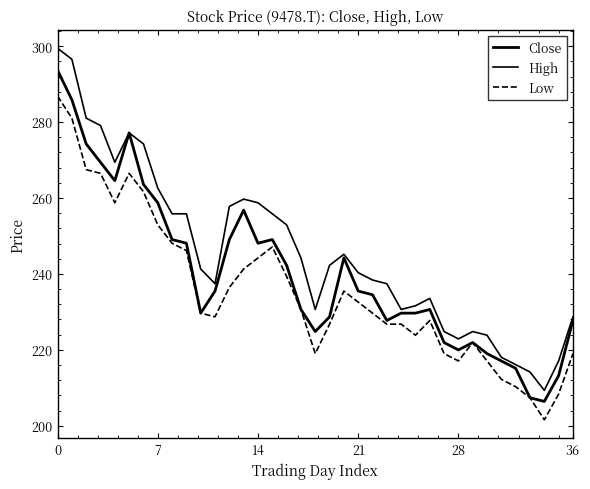

Does the chart have visible grid lines?

No